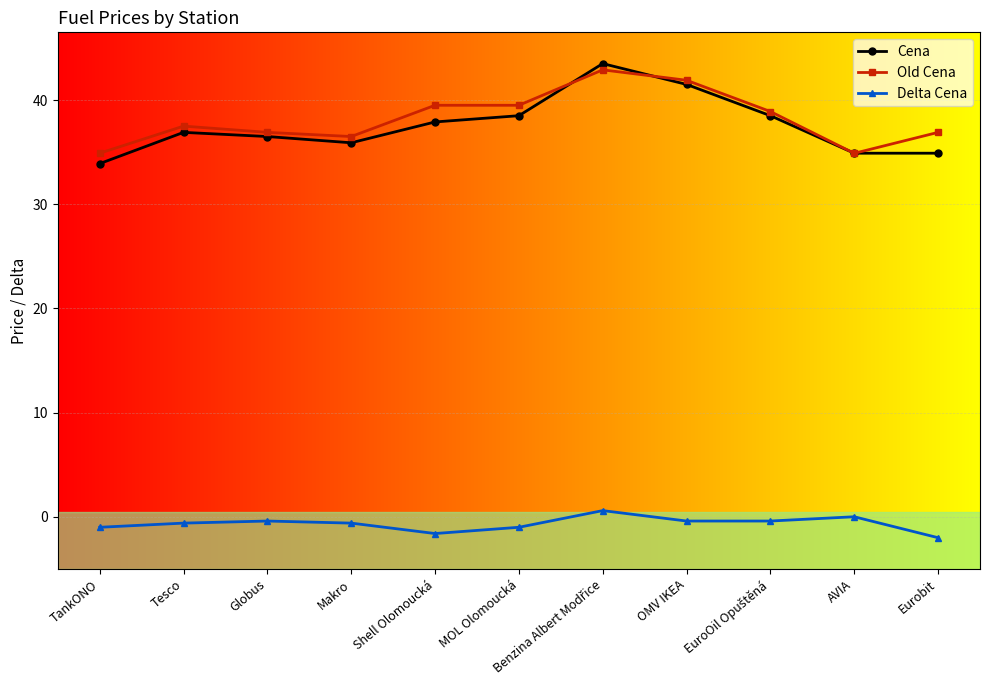

What is the highest value of the Cena series?

43.5